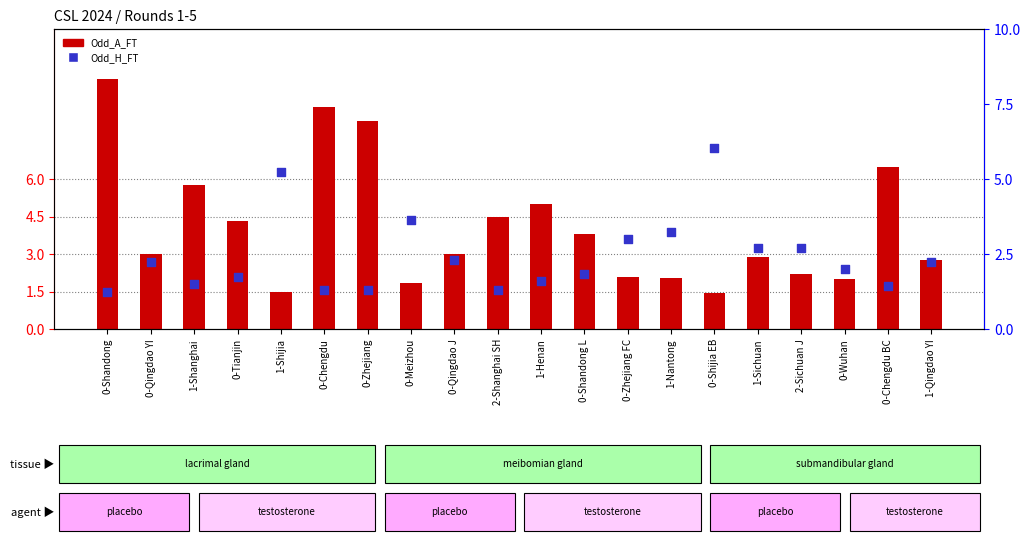

What is the total value across all series at 2-Shanghai SH?

5.8